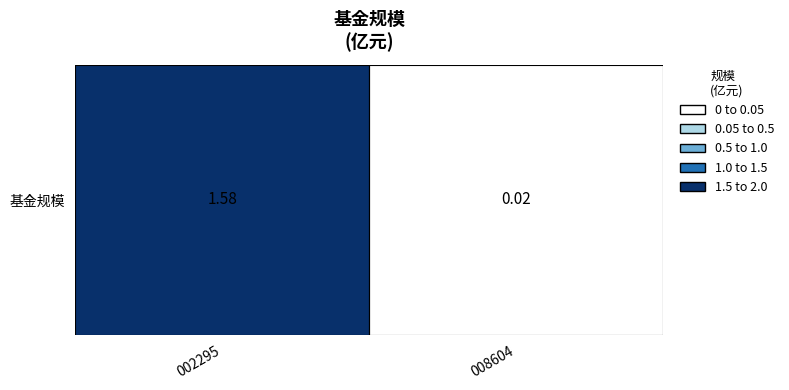

Between 008604 and 002295, which is larger?

002295